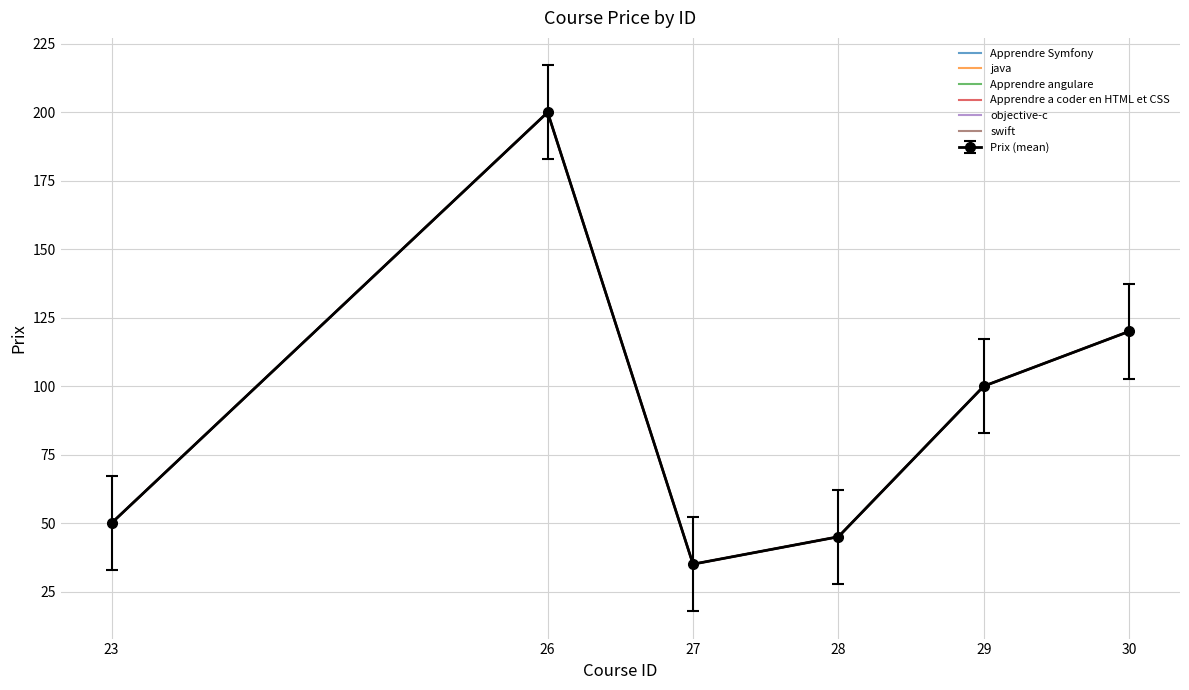

What is the sum of all java values?

550